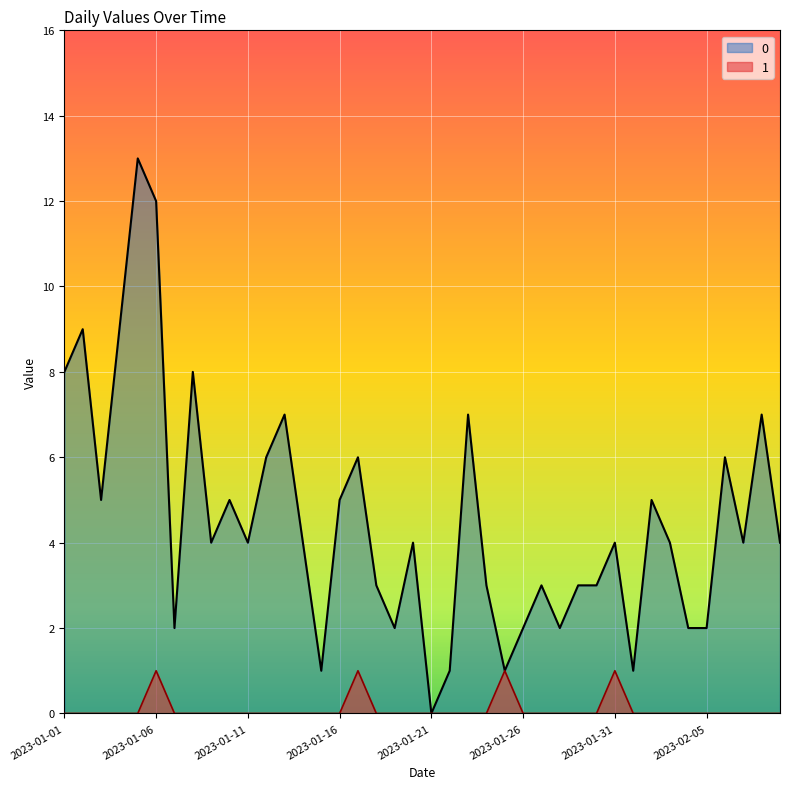

How many data points in 1 are above 0?

4